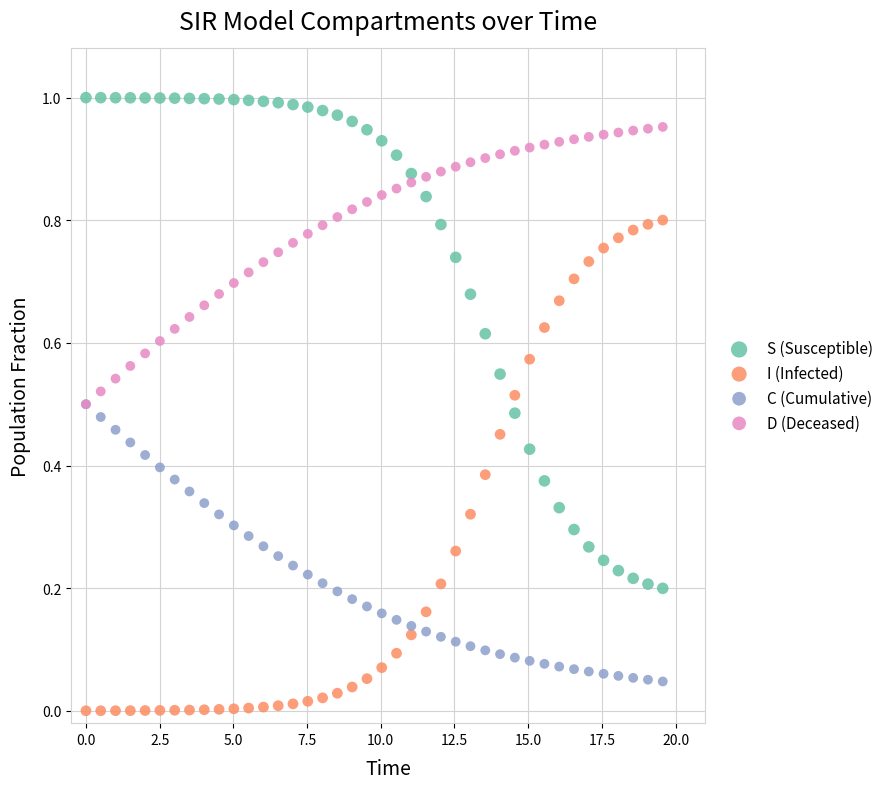

What are all the series names shown in the legend?

S (Susceptible), I (Infected), C (Cumulative), D (Deceased)